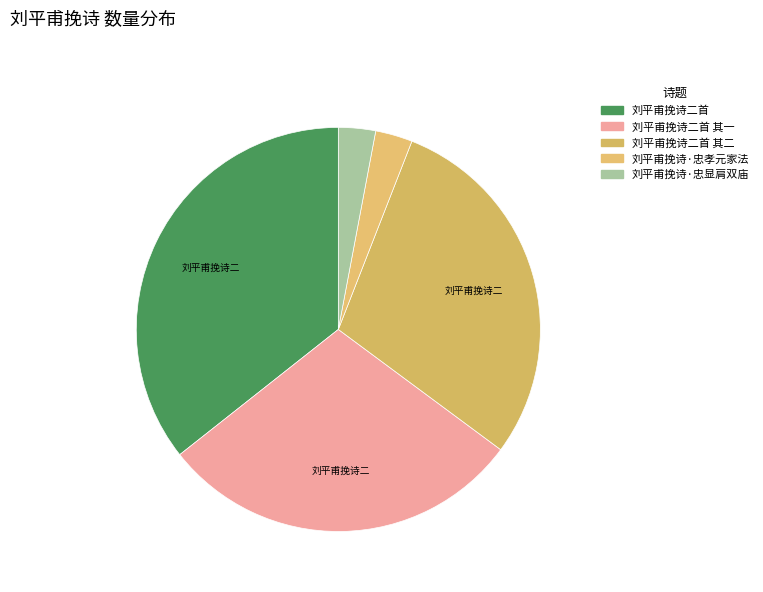

Count the number of slices in the pie.

5